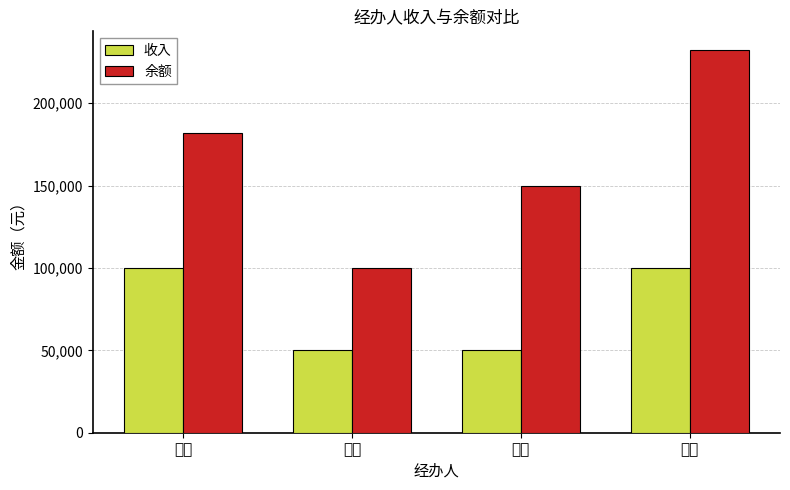

Does the chart contain any negative values?

No